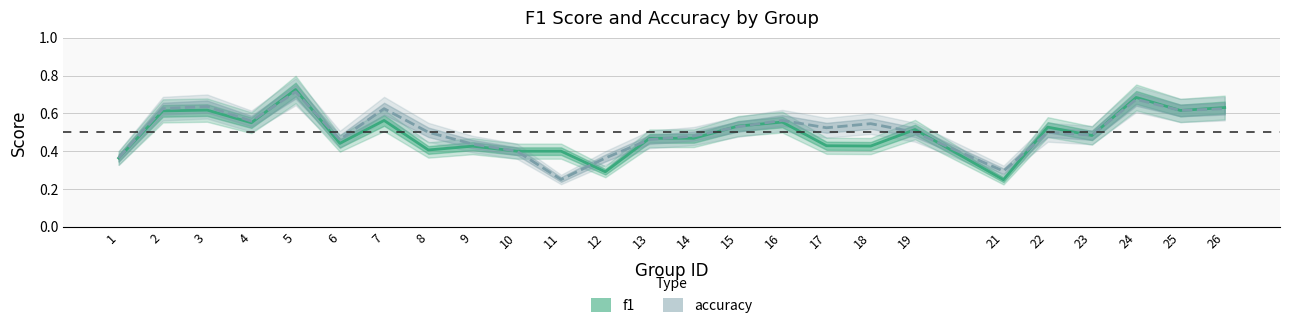

True or false: accuracy has more than 0 points higher than both neighbors.

True